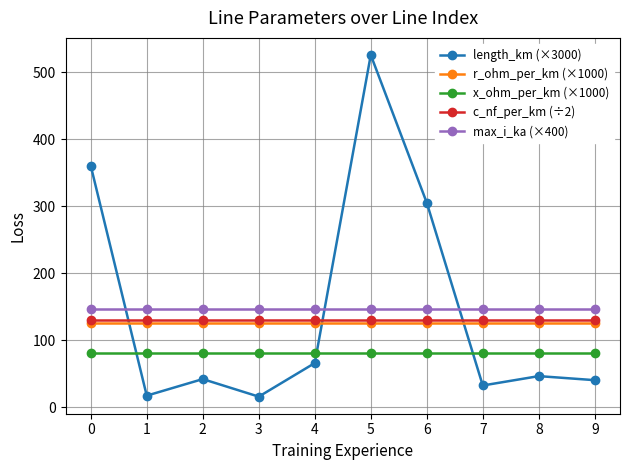

How many values in the length_km (×3000) series exceed 46?

5